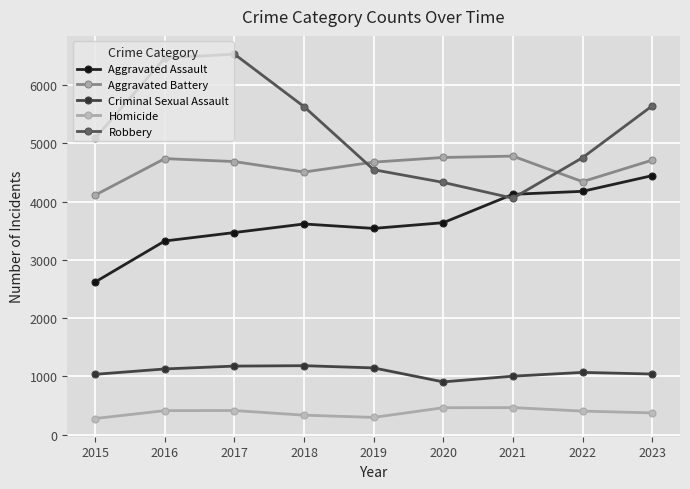

True or false: Homicide and Robbery intersect in this chart.

False